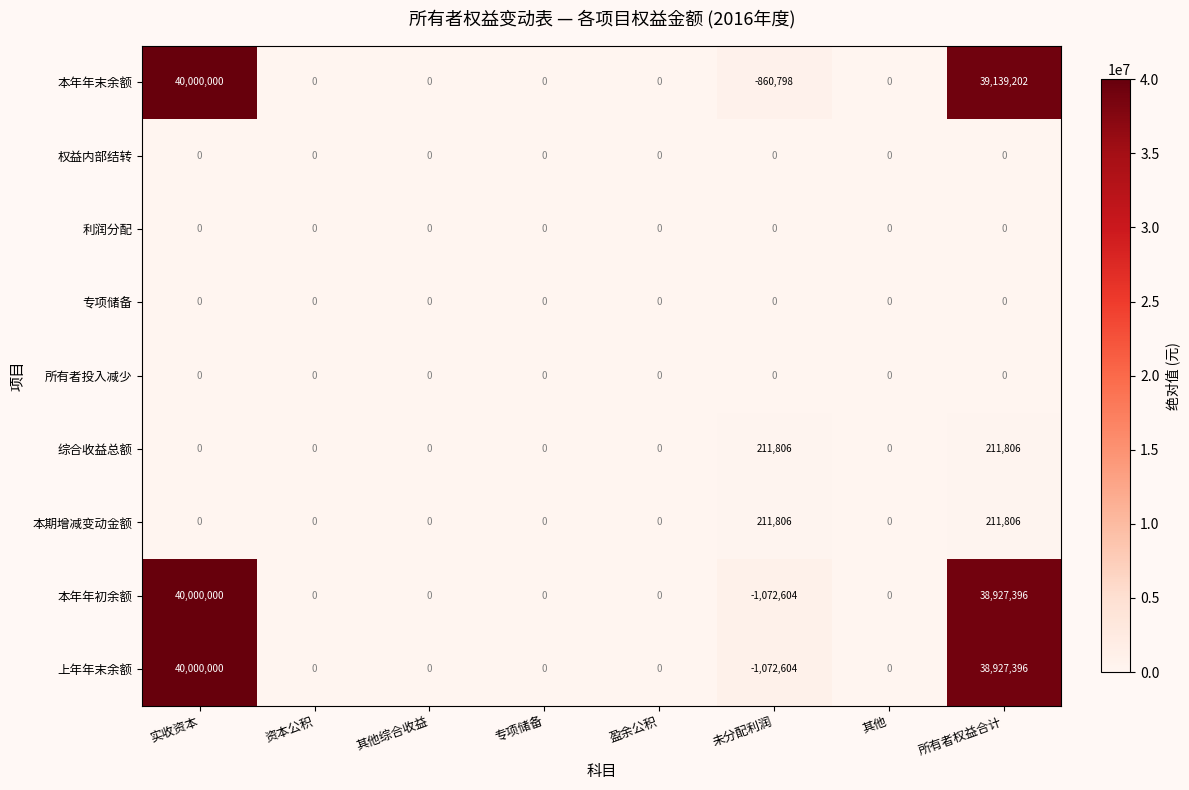

True or false: 本期增减变动金额 has a value of -119540 at 盈余公积.

False